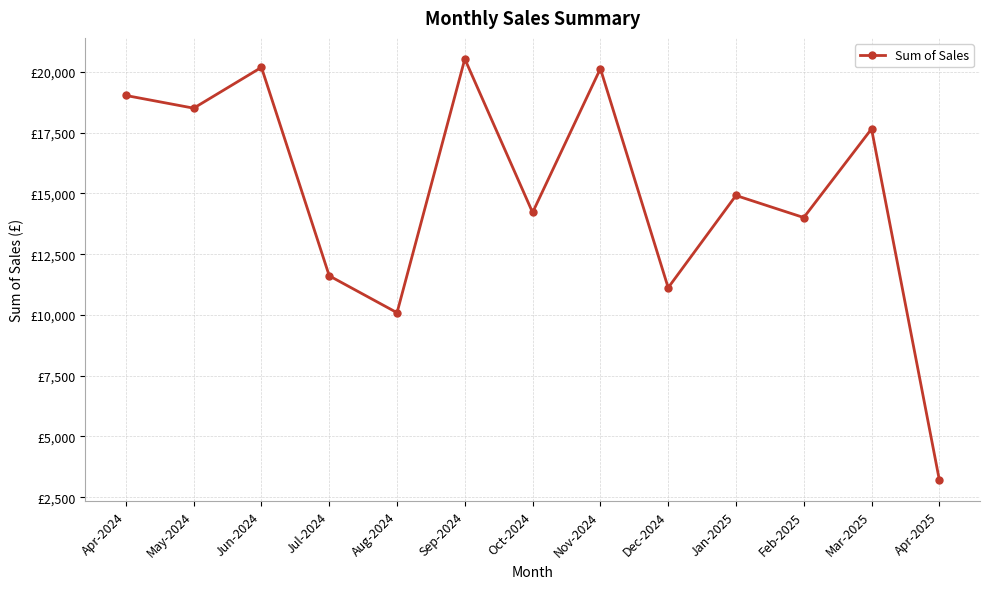

Reading left to right, transcribe all the data shown in this chart.

Apr-2024=19030.0	May-2024=18507.3	Jun-2024=20187.5	Jul-2024=11609.0	Aug-2024=10091.7	Sep-2024=20533.5	Oct-2024=14215.2	Nov-2024=20135.0	Dec-2024=11120.0	Jan-2025=14914.6	Feb-2025=14006.4	Mar-2025=17655.2	Apr-2025=3212.2